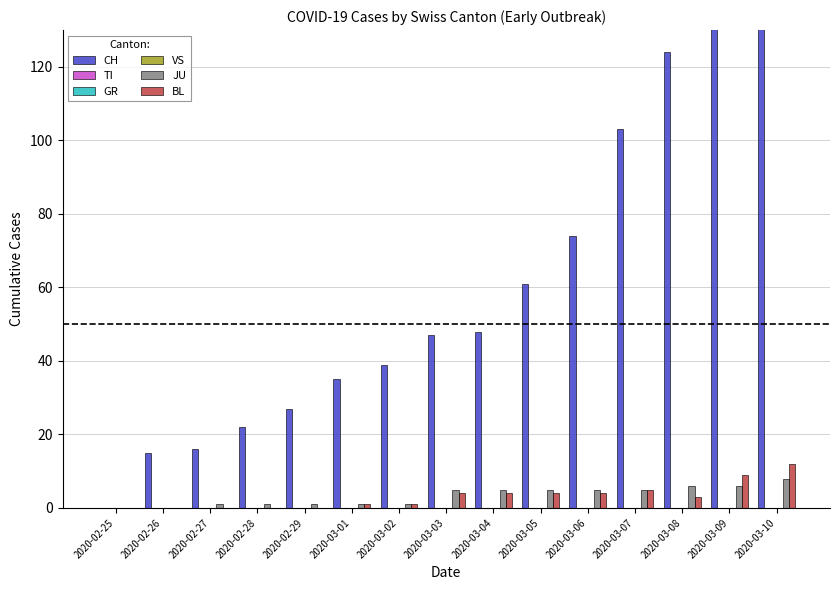

Between 2020-02-27 and 2020-03-10, which series saw the biggest shift?

CH